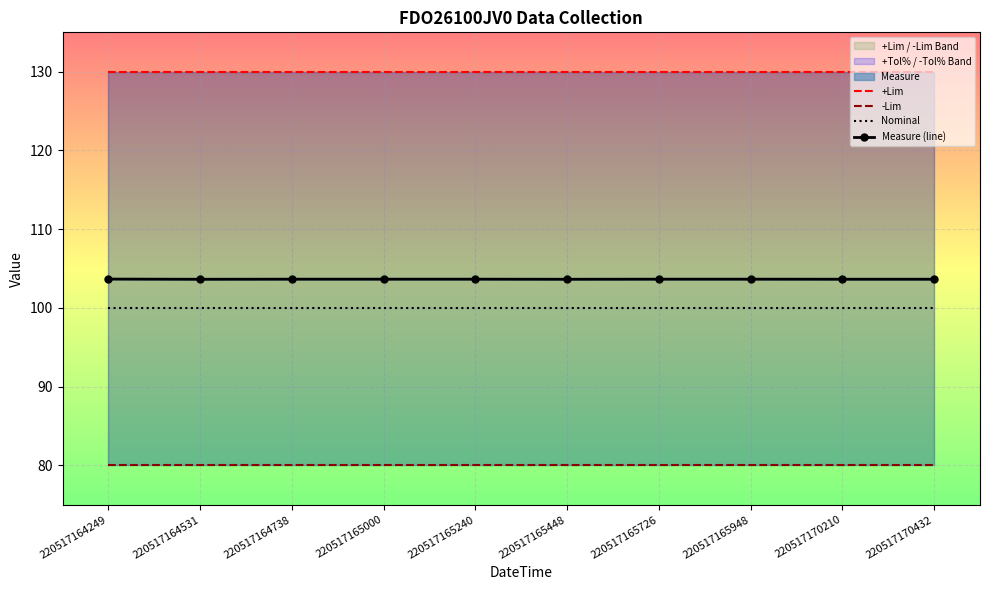

True or false: -Lim and +Lim intersect in this chart.

False